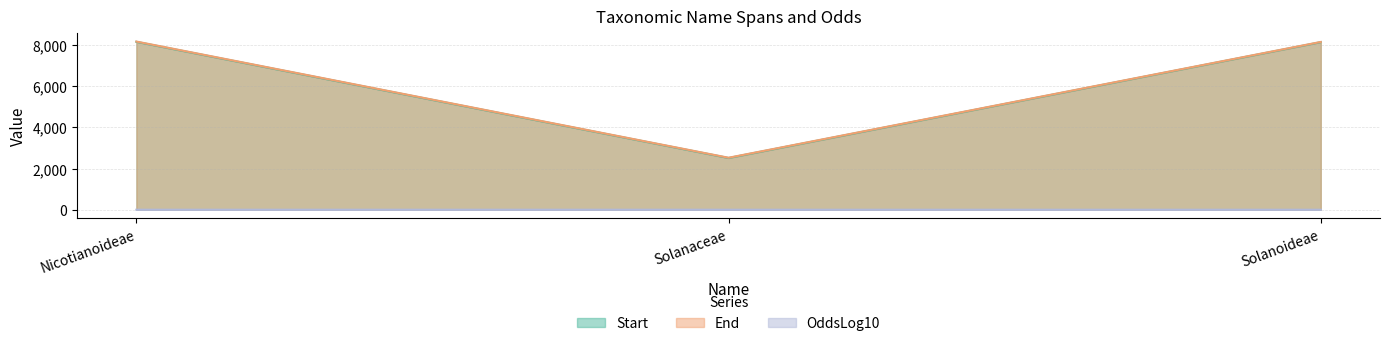

Reading left to right, list all the values displayed in this chart.

Start: 8145.0	2512.0	8129.0
End: 8159.0	2525.0	8140.0
OddsLog10: 4.5	4.2	4.3